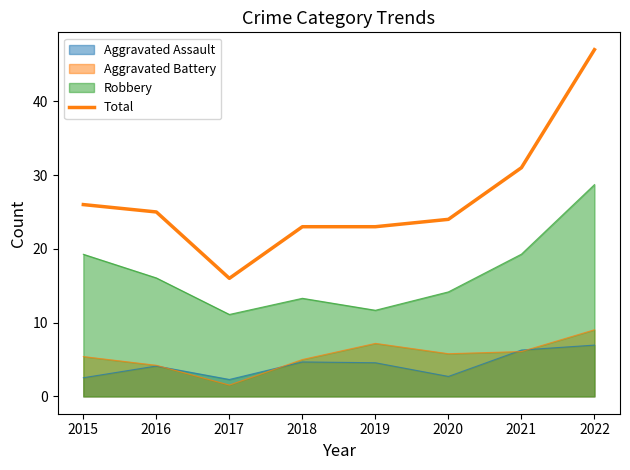

What is the value of the 3rd point from the left?

16